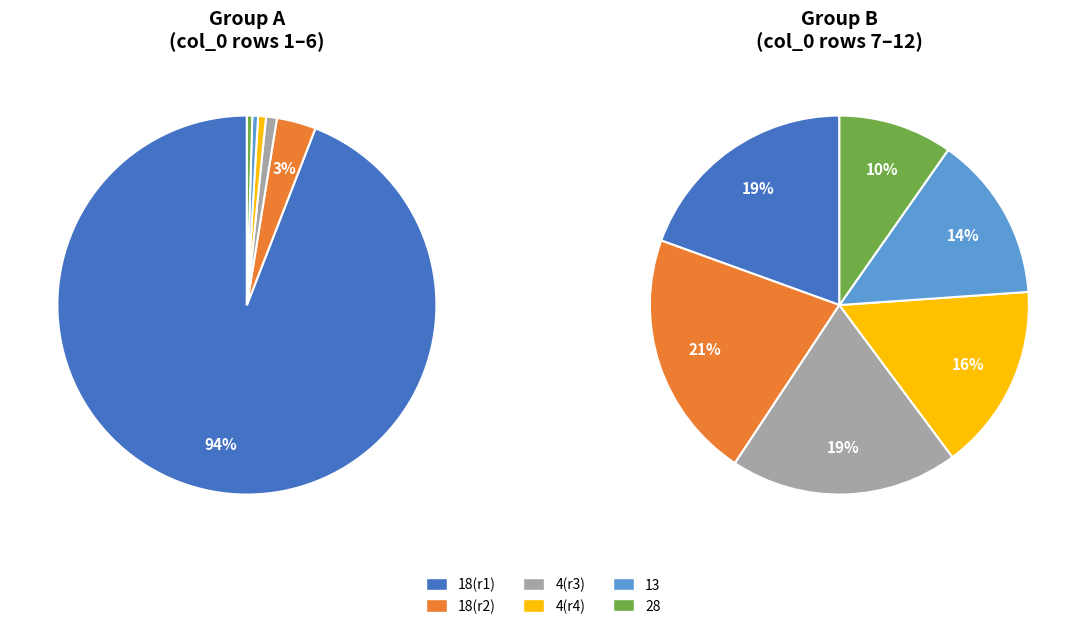

What is the ratio of the value at 4 to the value at 4?

0.1